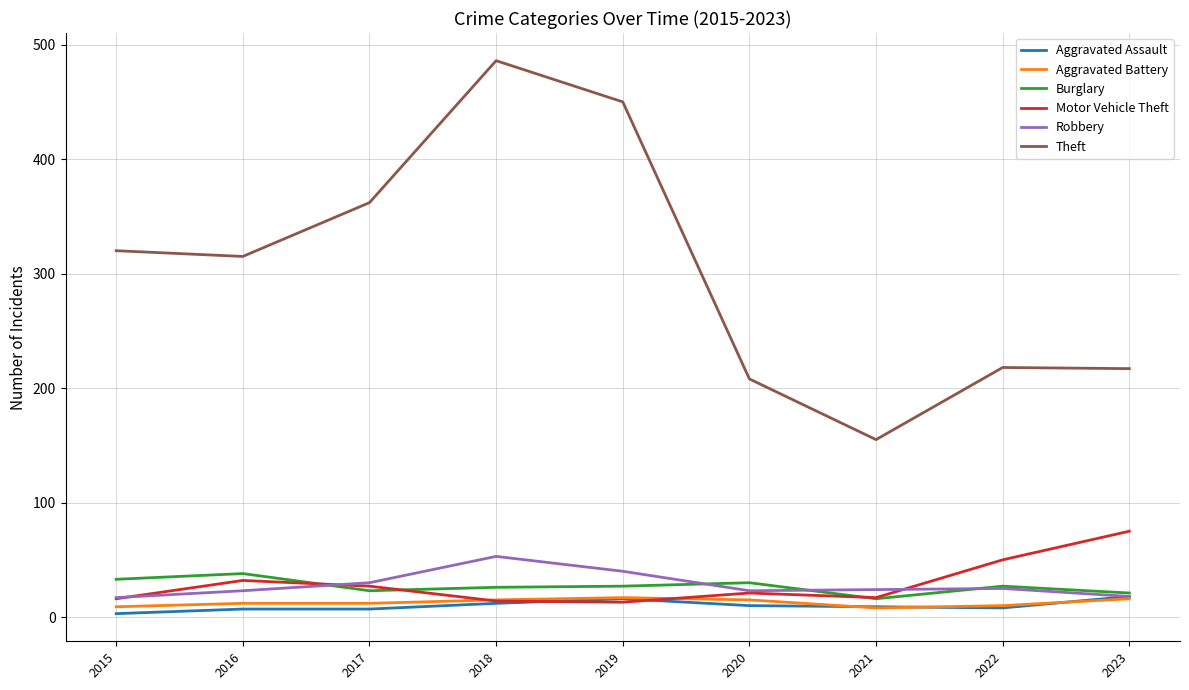

At how many categories does at least one series exceed 290?

5